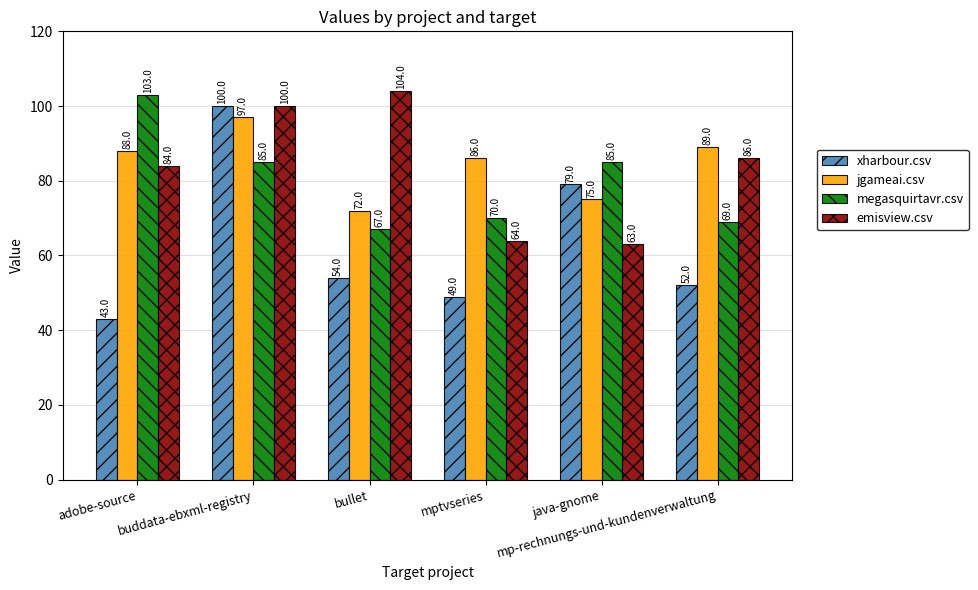

True or false: jgameai.csv has a value of 33 at mp-rechnungs-und-kundenverwaltung.

False